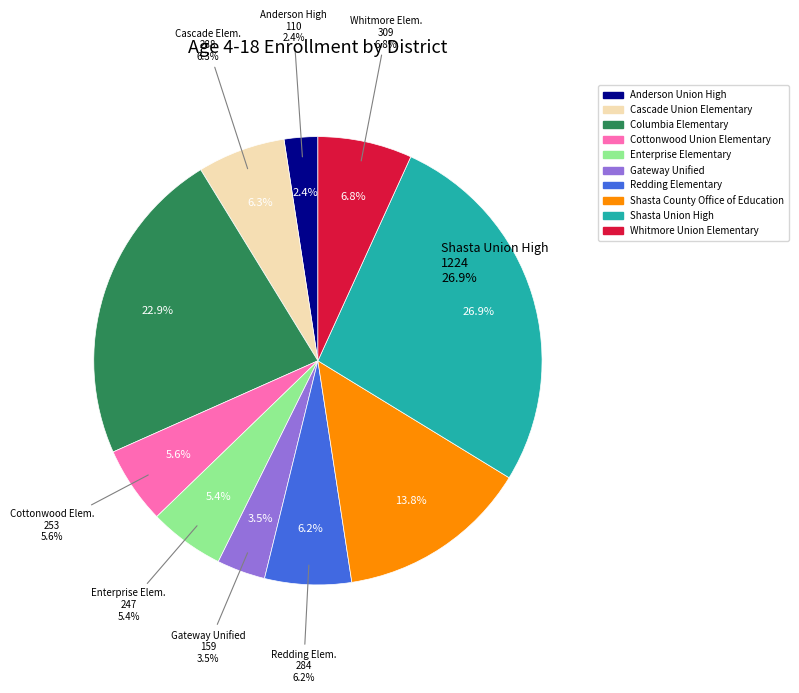

True or false: Shasta Union High accounts for 27% of the total.

True